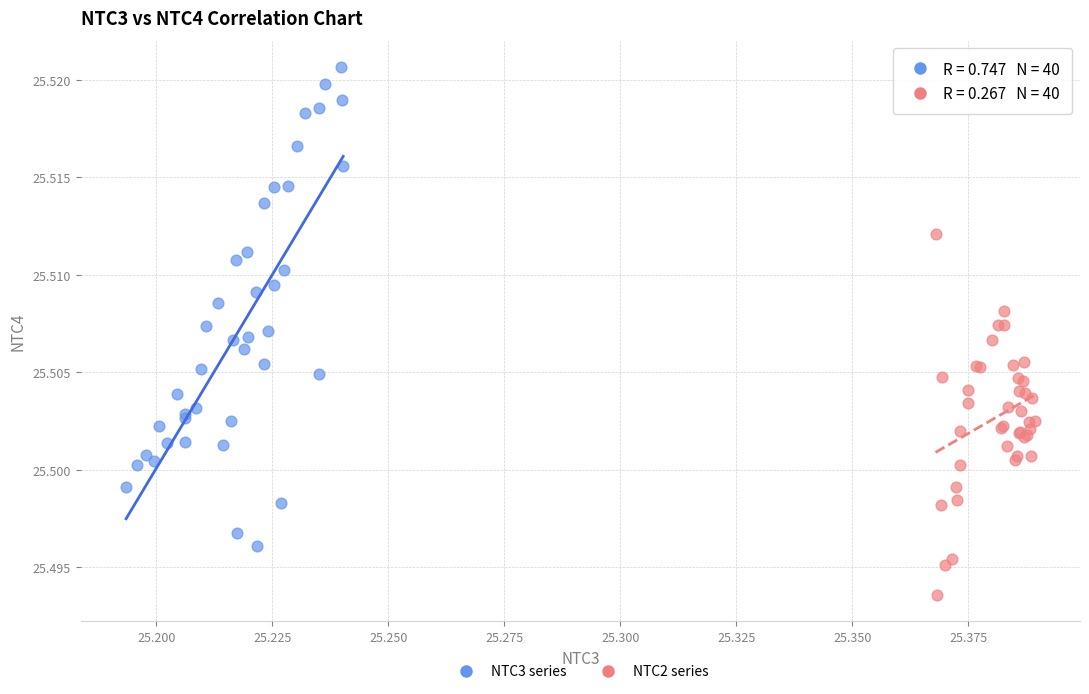

Which series reaches the maximum Y coordinate?

NTC3 series